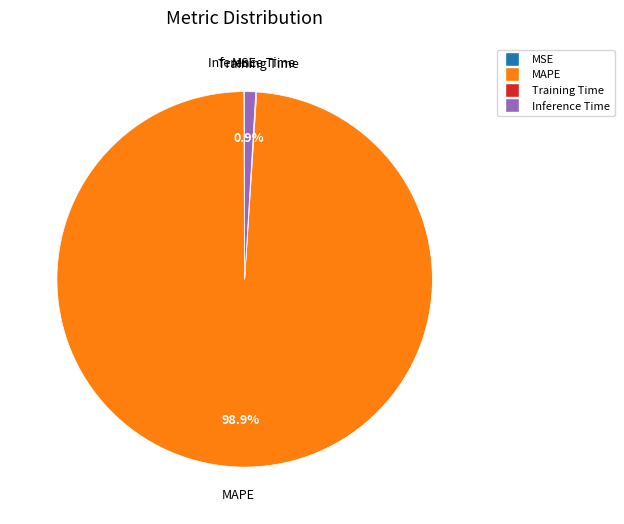

Is there a majority slice in this chart?

Yes